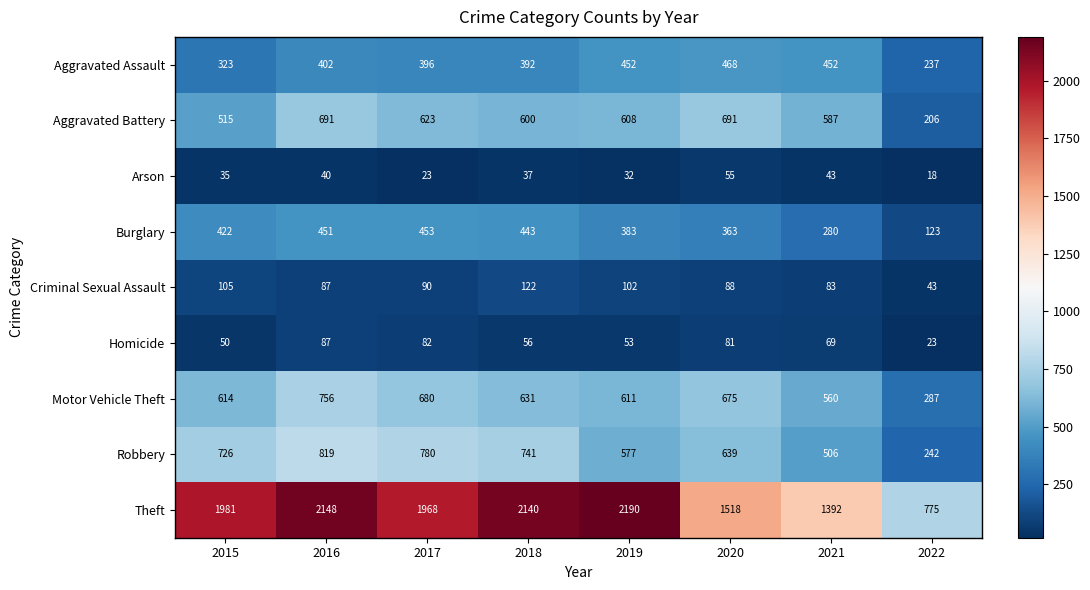

What is the difference between the highest and lowest values at 2018?

2103